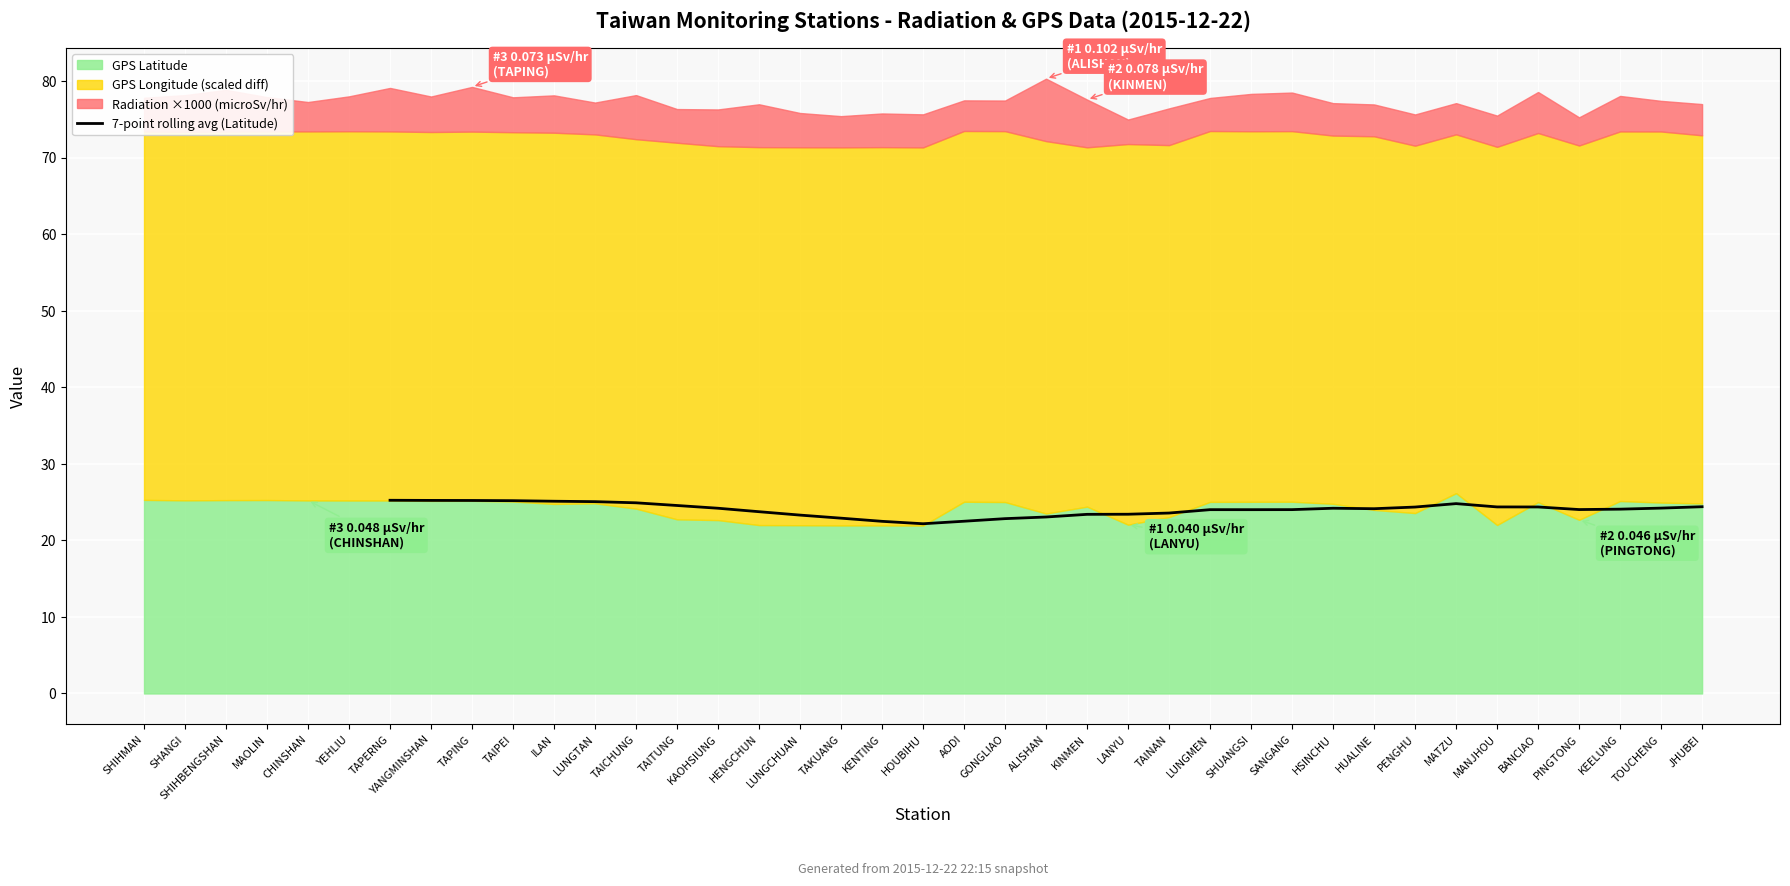

What is the lowest value of the 7-point rolling avg (Latitude) series?

22.2